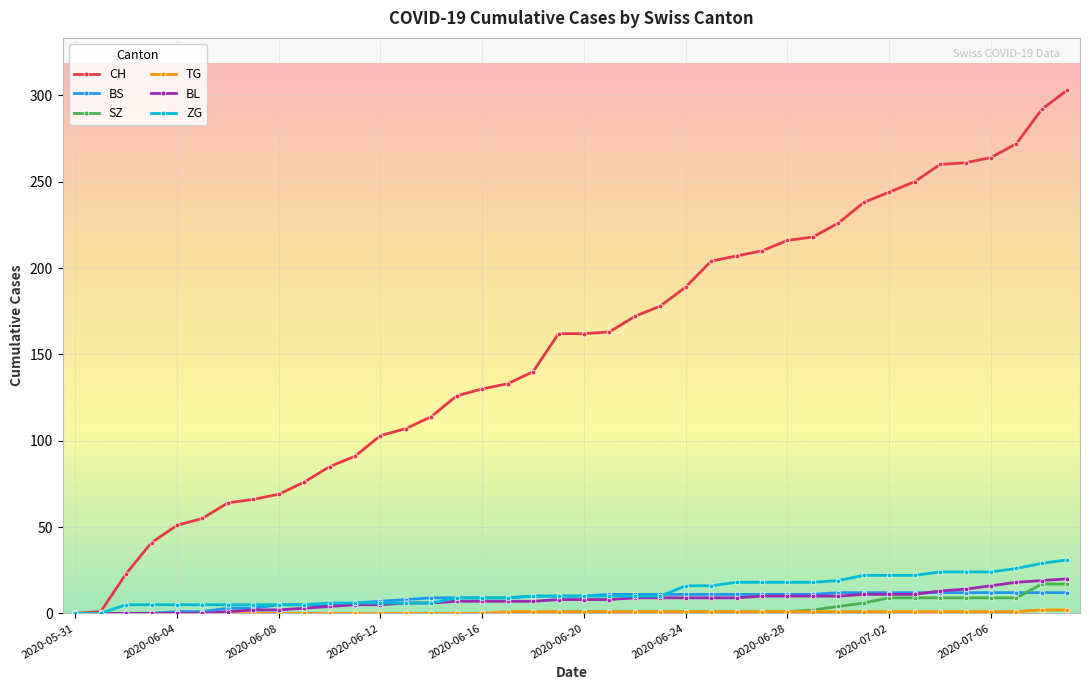

Which series has the widest spread of values?

CH